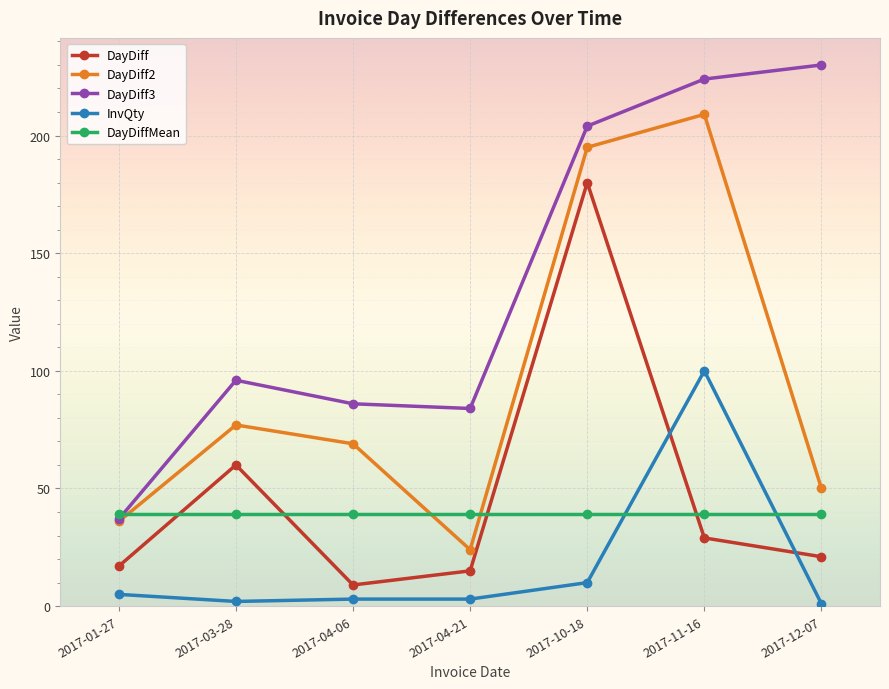

True or false: DayDiff2 has a value of 209 at 2017-11-16.

True